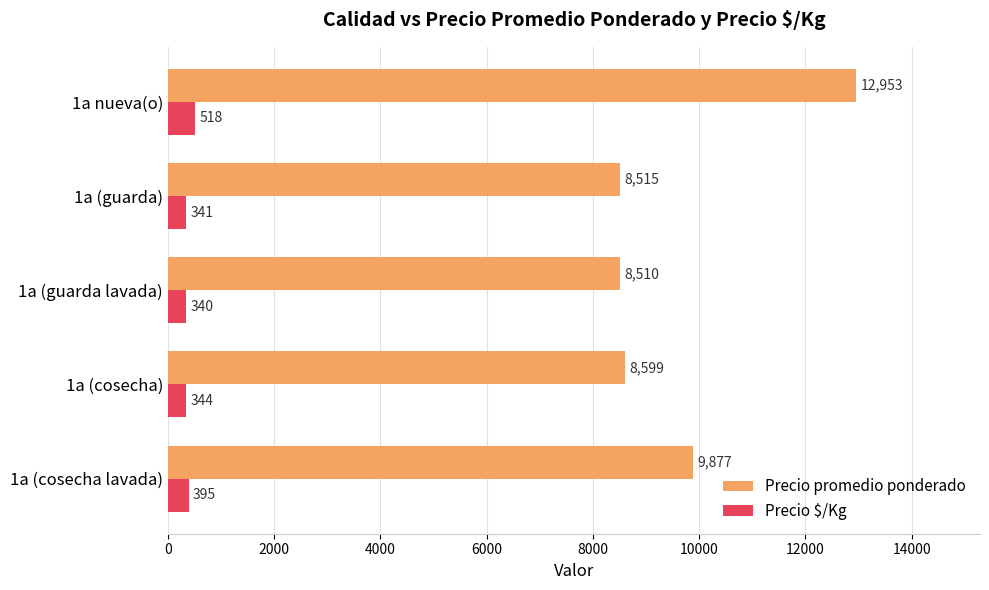

What is the spread (max minus min) of values at 1a nueva(o)?

12435